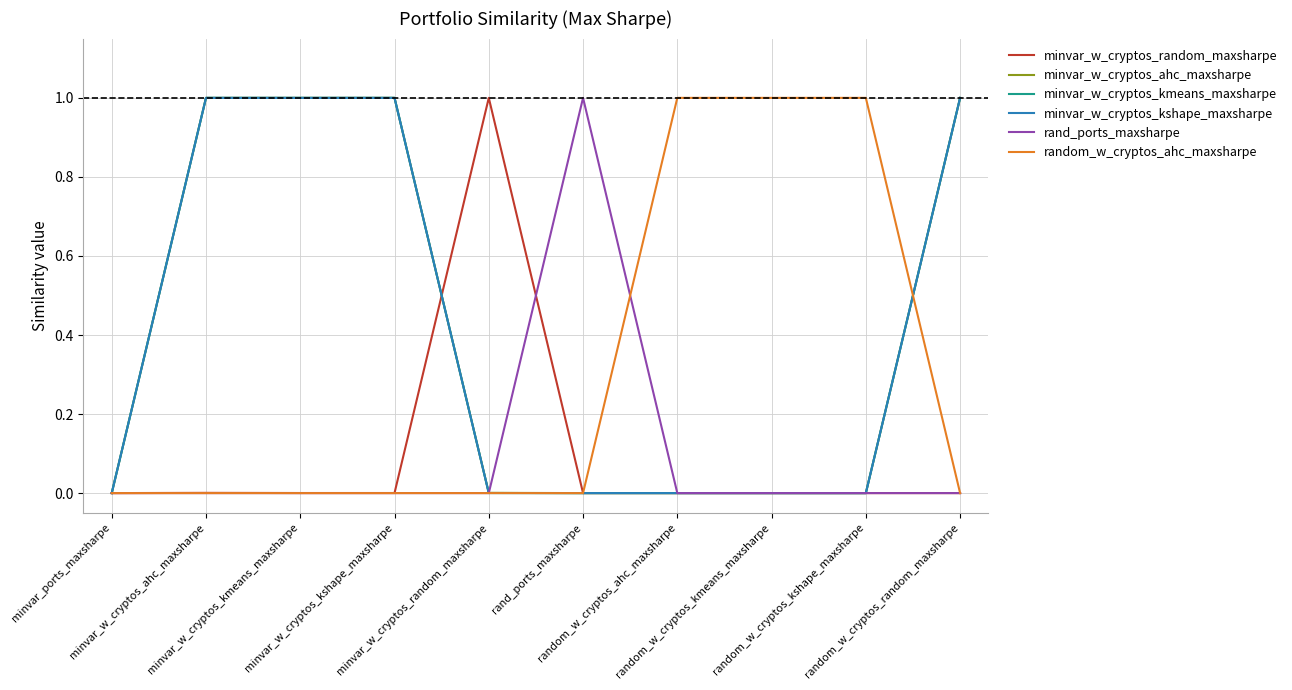

Between minvar_w_cryptos_kmeans_maxsharpe and random_w_cryptos_random_maxsharpe, which series saw the biggest shift?

minvar_w_cryptos_random_maxsharpe